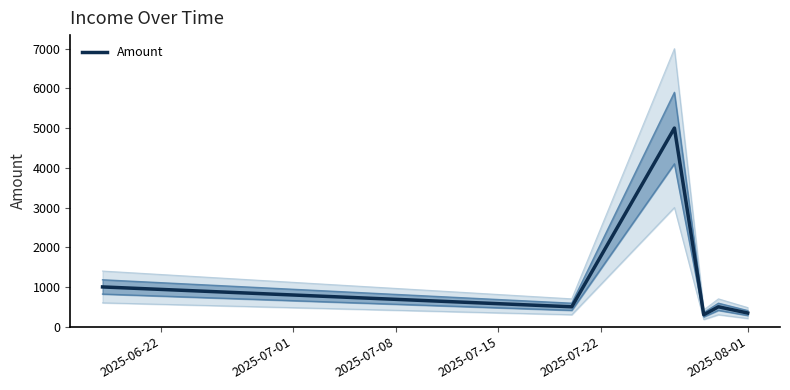

What is the highest value of the Amount series?

5000